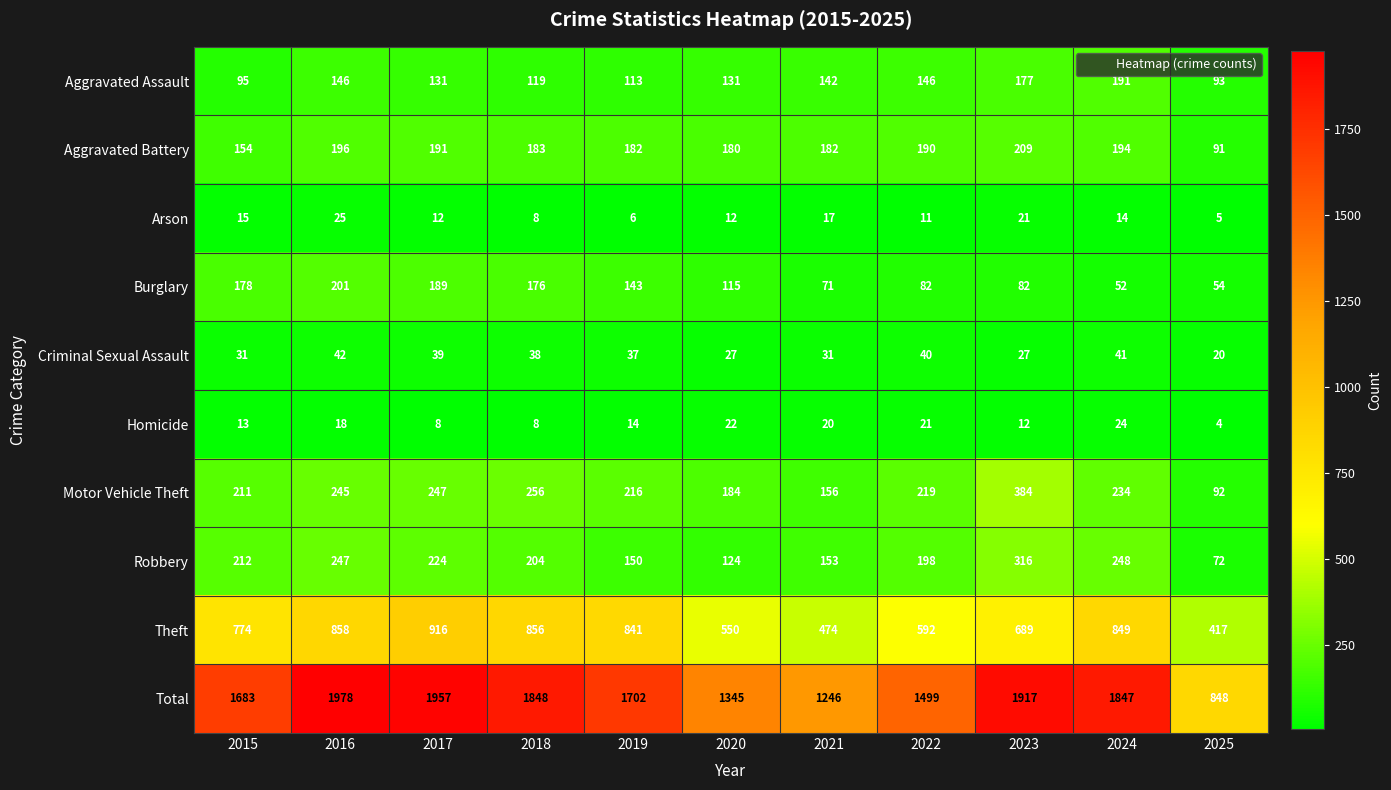

What is the difference between the maximum and second lowest values in the Motor Vehicle Theft series?

228